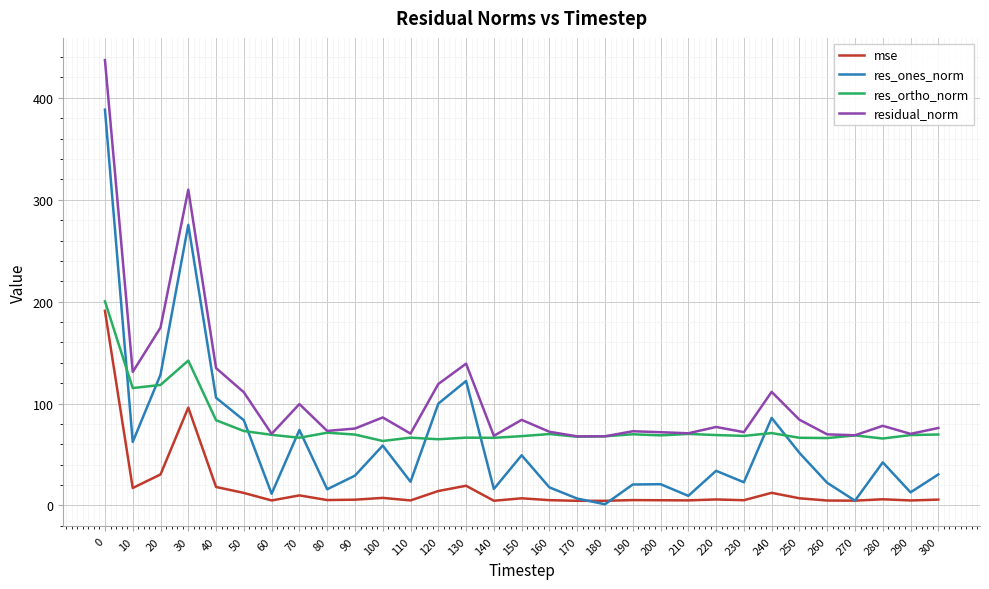

What is the difference between the res_ortho_norm values at 250 and 180?

1.4